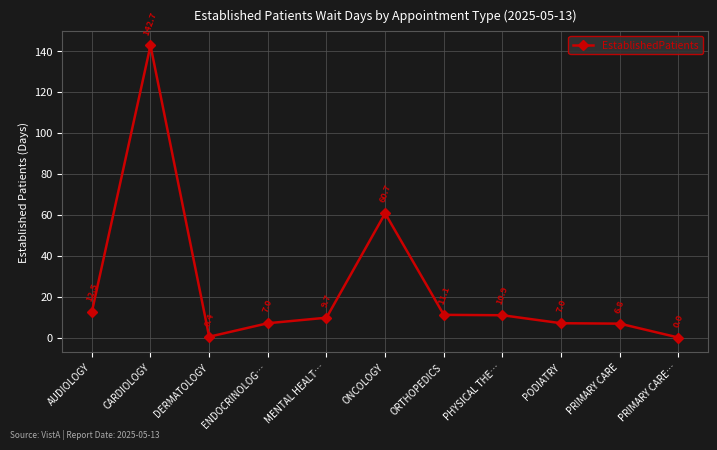

The value at DERMATOLOGY is 0.4. True or false?

True